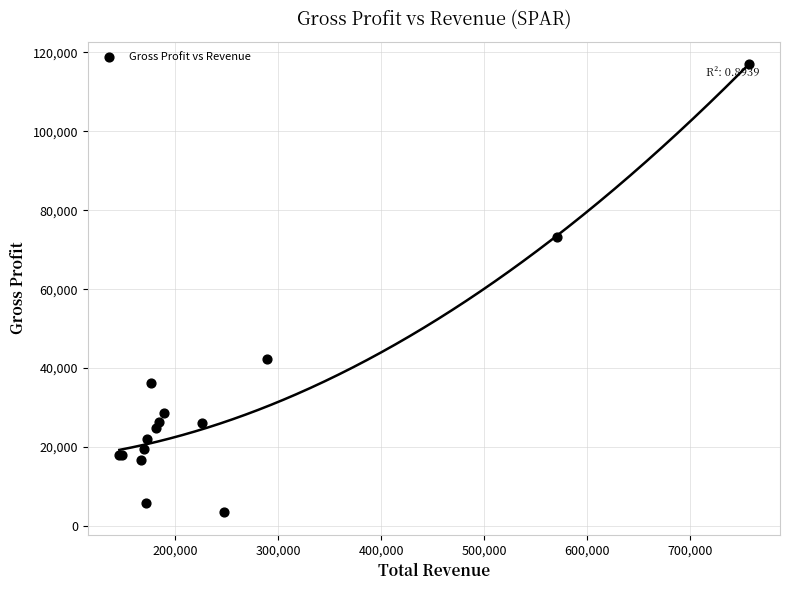

What Y value in the scatter plot is closest to 60250?

73100